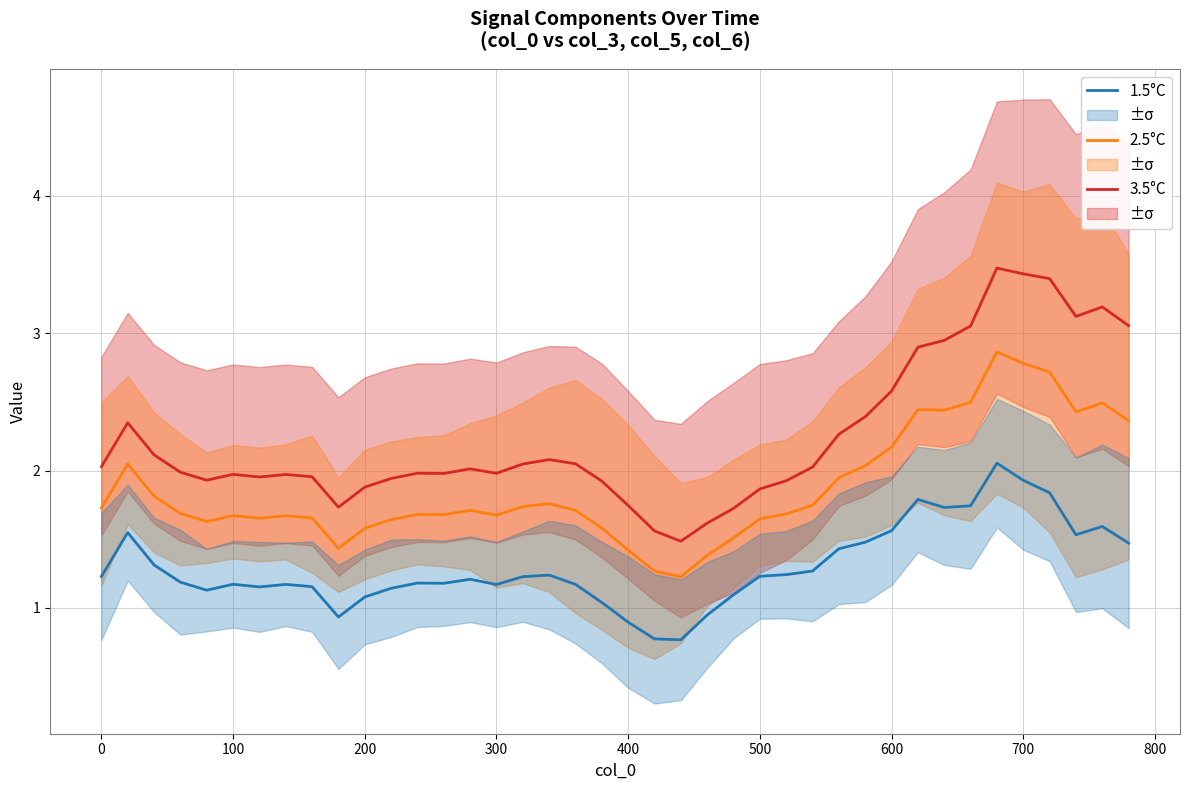

True or false: 1.5°C and 3.5°C cross at least once.

False